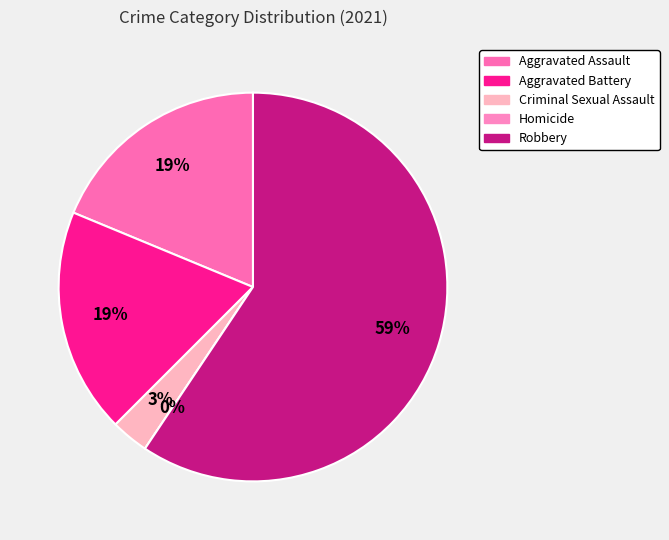

Which slice represents more than half of the pie?

Robbery